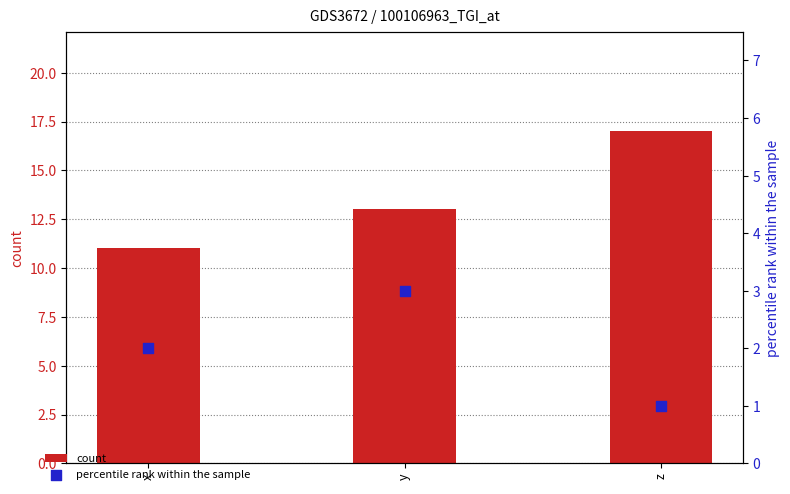

Which series reaches the minimum Y coordinate?

percentile rank within the sample